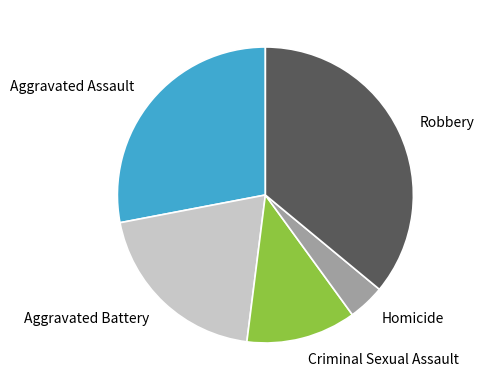

Is it true that Criminal Sexual Assault is 21% of the pie?

False